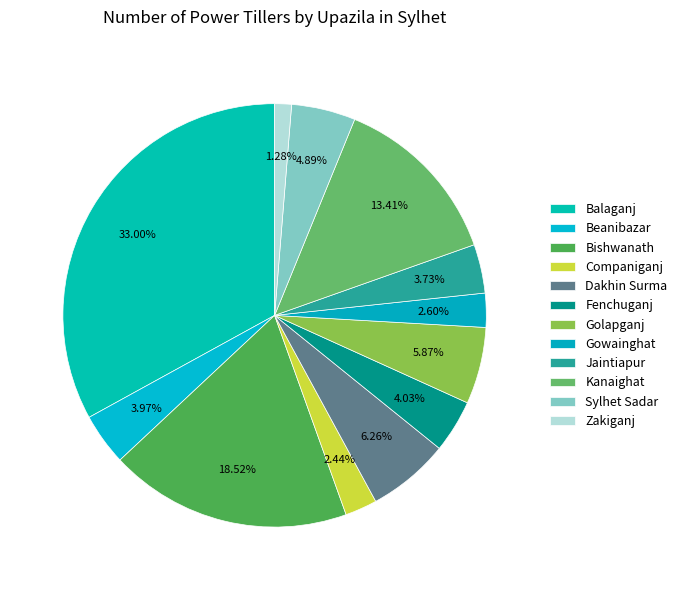

Is Dakhin Surma the majority of the pie?

No